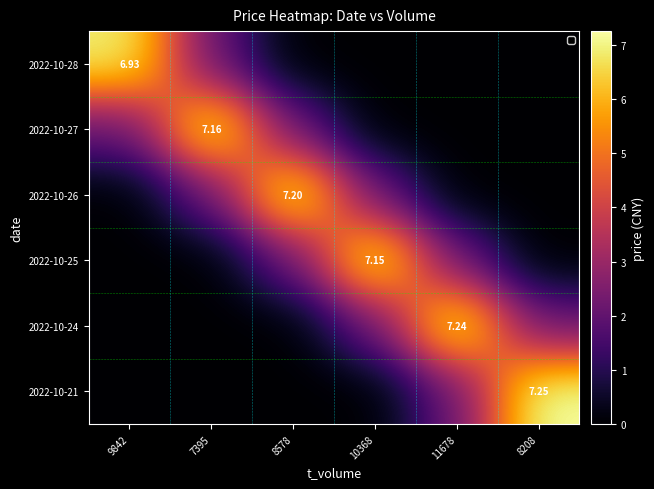

The value of 2022-10-25 at 11678 is 1.0. True or false?

False